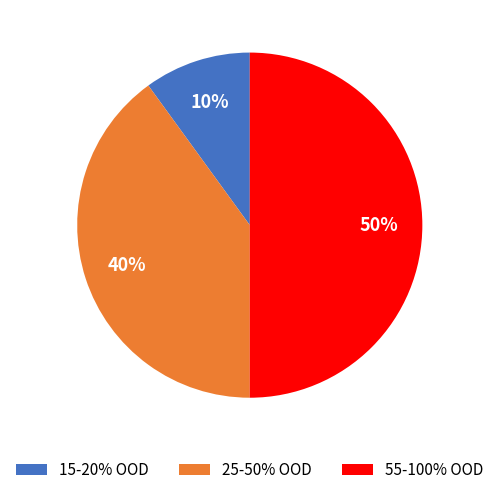

How many slices are in this pie chart?

3